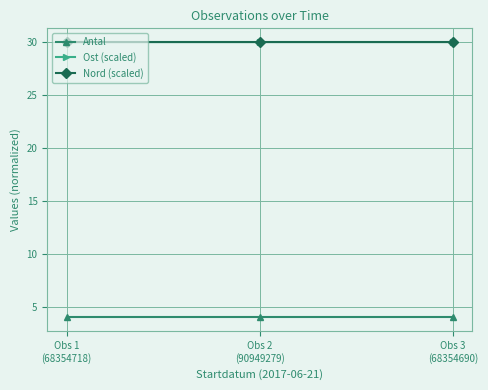

What is the value of the Antal point at the 3rd from the left?

4.0